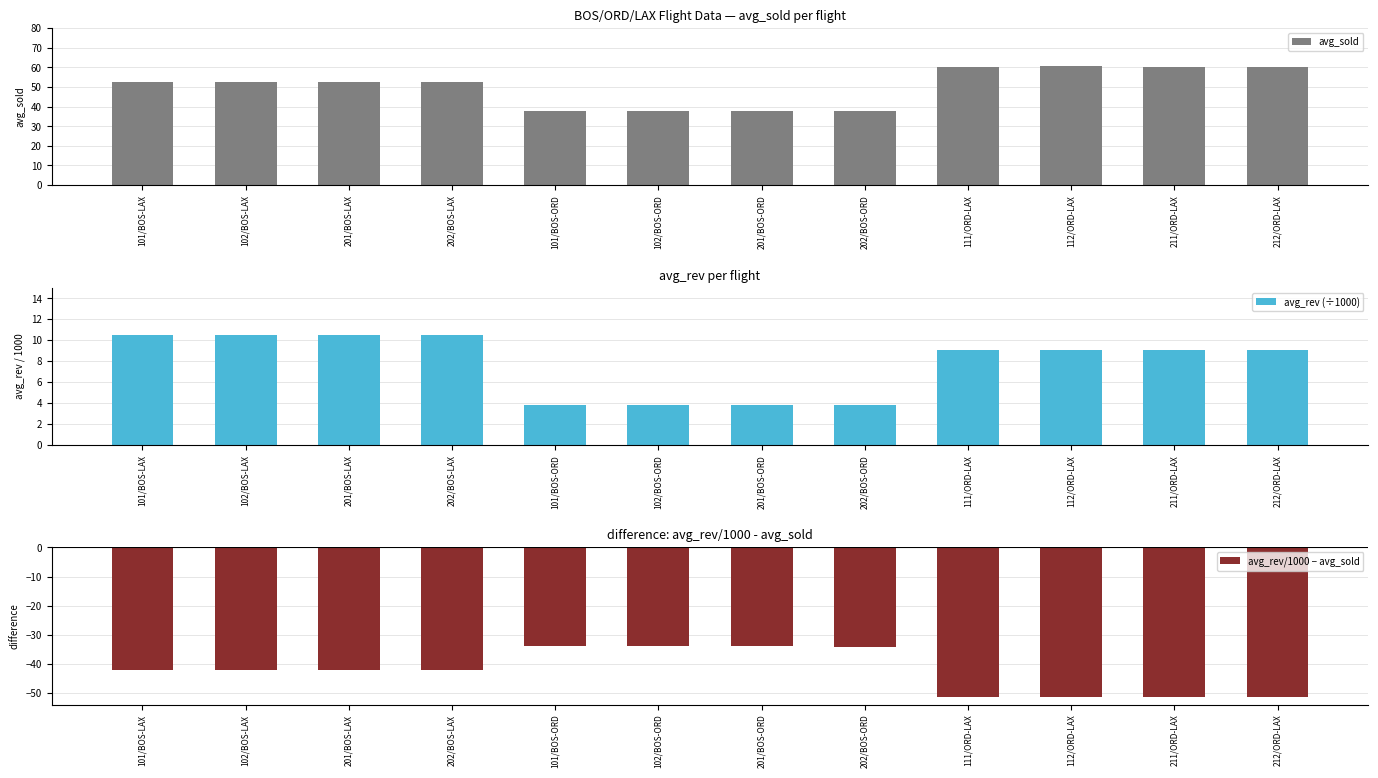

The value of avg_rev (÷1000) at 112/ORD-LAX is 15.7. True or false?

False